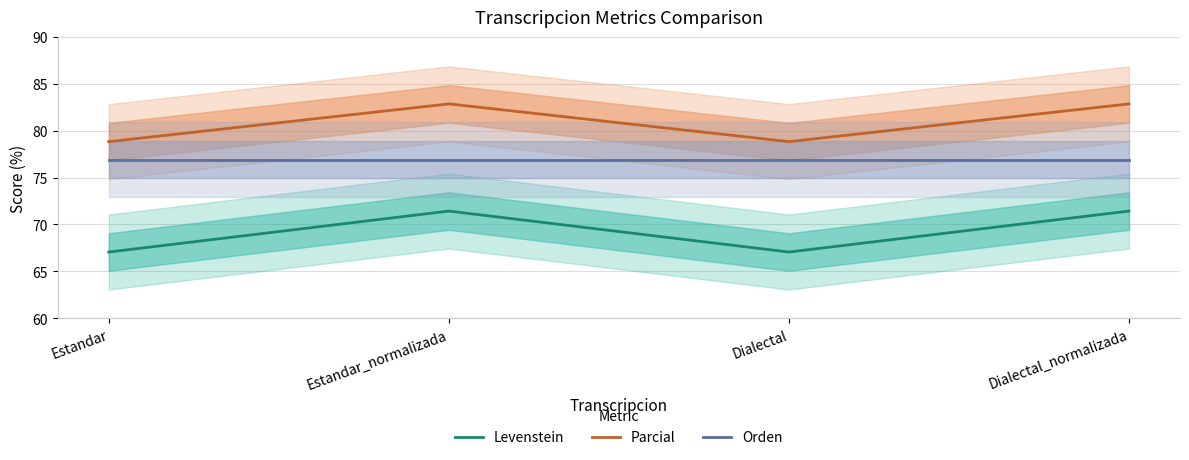

How many interior local peaks does the Levenstein series have?

1